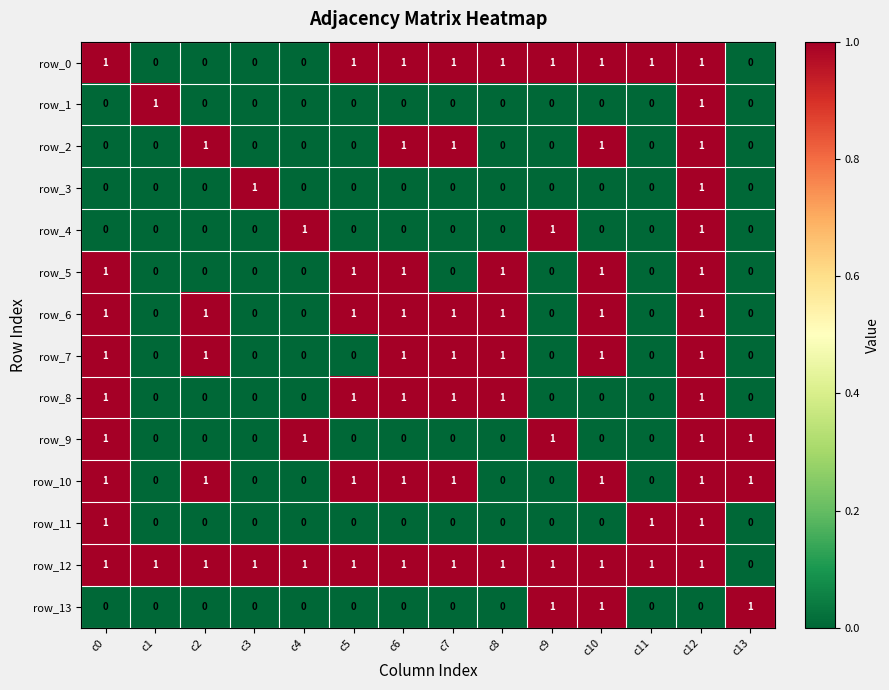

Reading left to right, extract all data points from this chart.

row_0: 1	0	0	0	0	1	1	1	1	1	1	1	1	0
row_1: 0	1	0	0	0	0	0	0	0	0	0	0	1	0
row_2: 0	0	1	0	0	0	1	1	0	0	1	0	1	0
row_3: 0	0	0	1	0	0	0	0	0	0	0	0	1	0
row_4: 0	0	0	0	1	0	0	0	0	1	0	0	1	0
row_5: 1	0	0	0	0	1	1	0	1	0	1	0	1	0
row_6: 1	0	1	0	0	1	1	1	1	0	1	0	1	0
row_7: 1	0	1	0	0	0	1	1	1	0	1	0	1	0
row_8: 1	0	0	0	0	1	1	1	1	0	0	0	1	0
row_9: 1	0	0	0	1	0	0	0	0	1	0	0	1	1
row_10: 1	0	1	0	0	1	1	1	0	0	1	0	1	1
row_11: 1	0	0	0	0	0	0	0	0	0	0	1	1	0
row_12: 1	1	1	1	1	1	1	1	1	1	1	1	1	0
row_13: 0	0	0	0	0	0	0	0	0	1	1	0	0	1